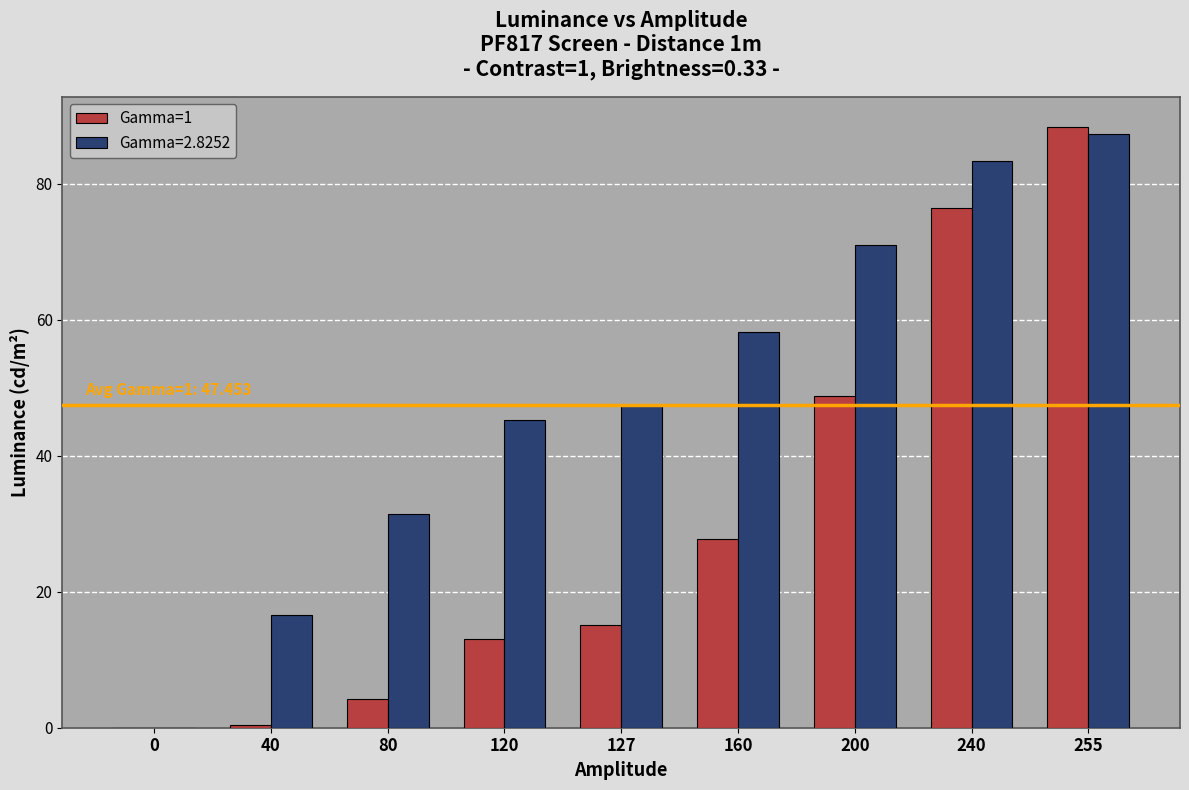

Which series has the largest total across all categories?

Gamma=2.8252